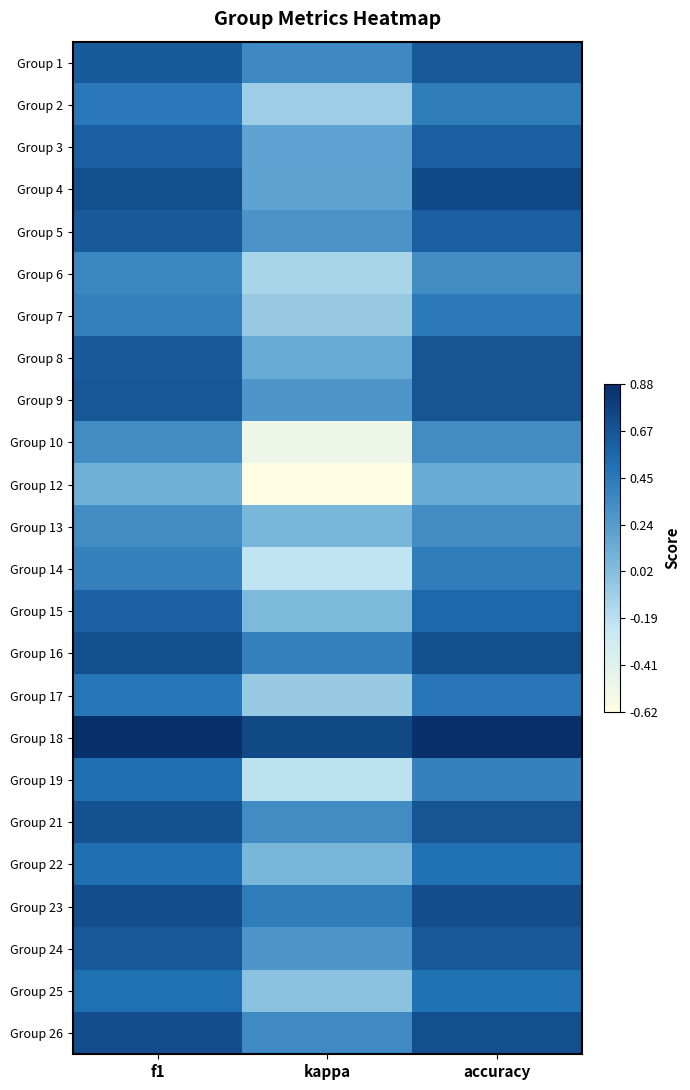

Between accuracy and kappa, which is larger?

accuracy